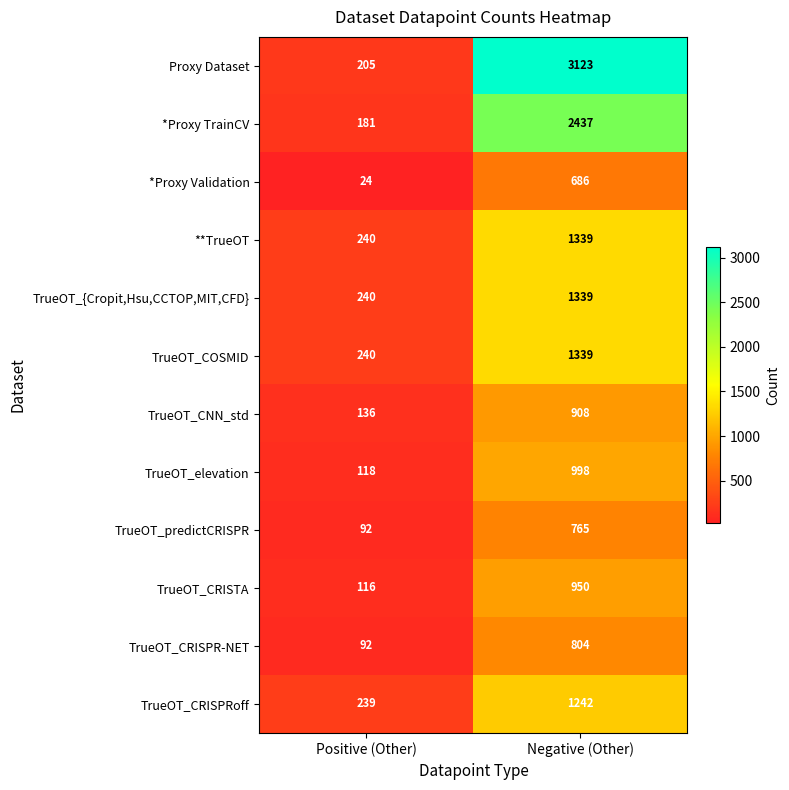

At which category is the sum across all series the highest?

Negative (Other)